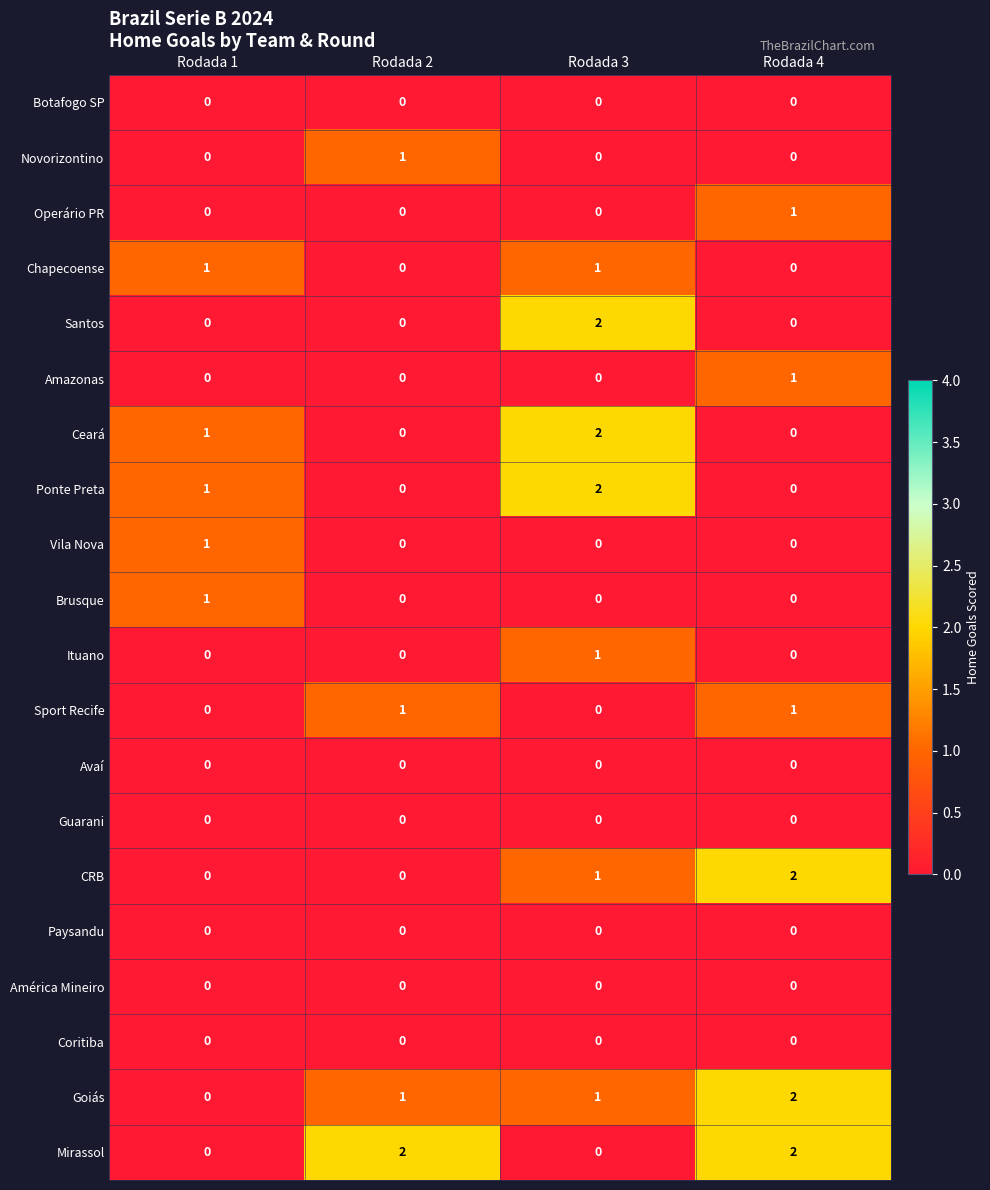

How many Vila Nova values are between 0 and 1?

4